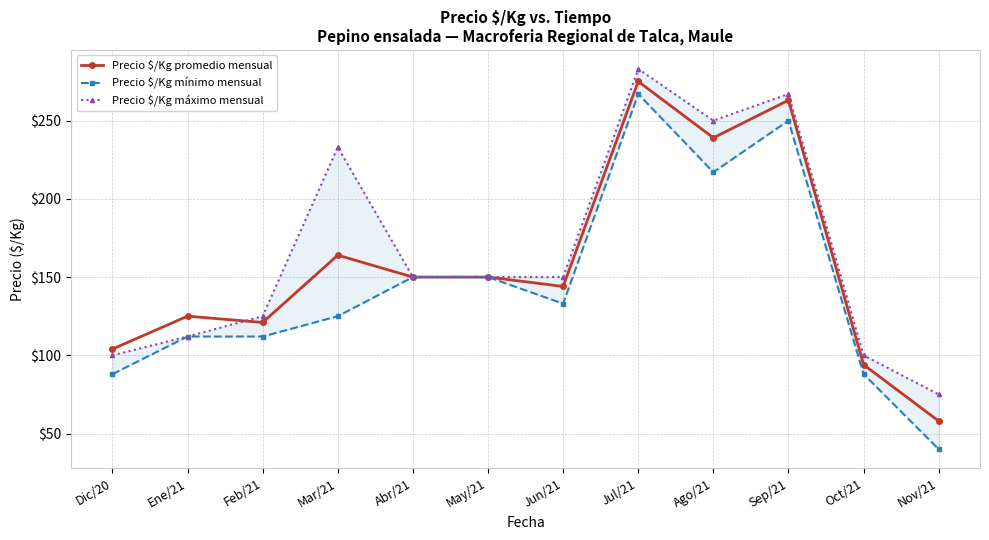

Which label corresponds to the largest value in the chart?

Jul/21